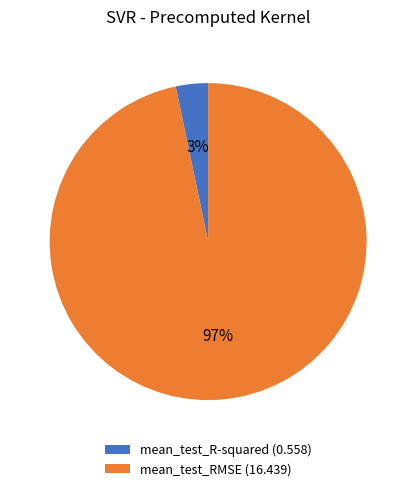

Rank the categories by value from highest to lowest.

mean_test_RMSE, mean_test_R-squared